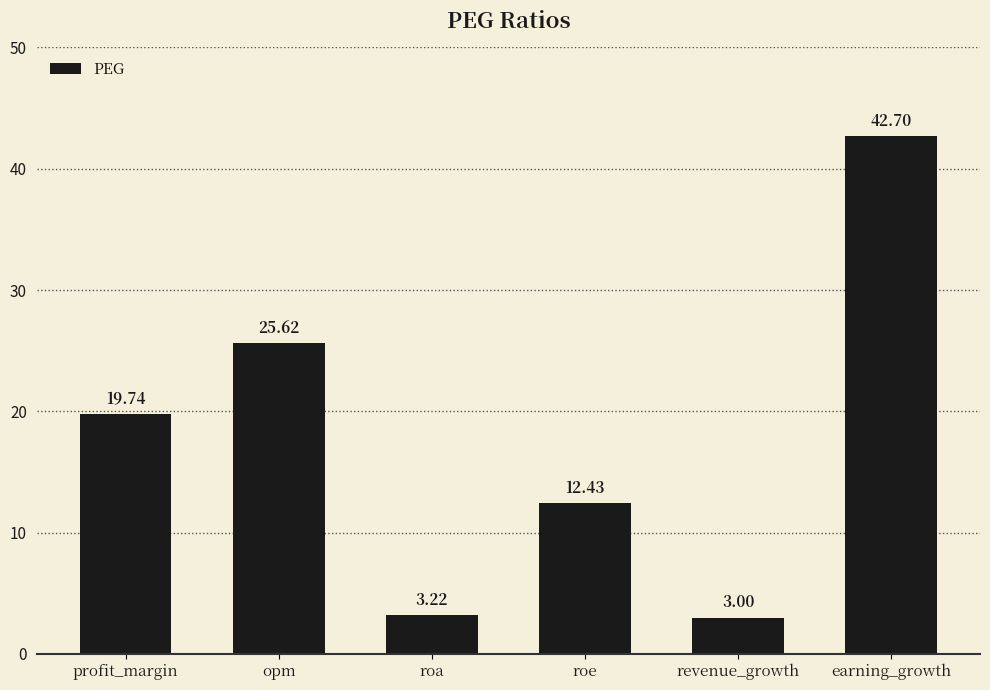

Which label corresponds to the largest value in the chart?

earning_growth